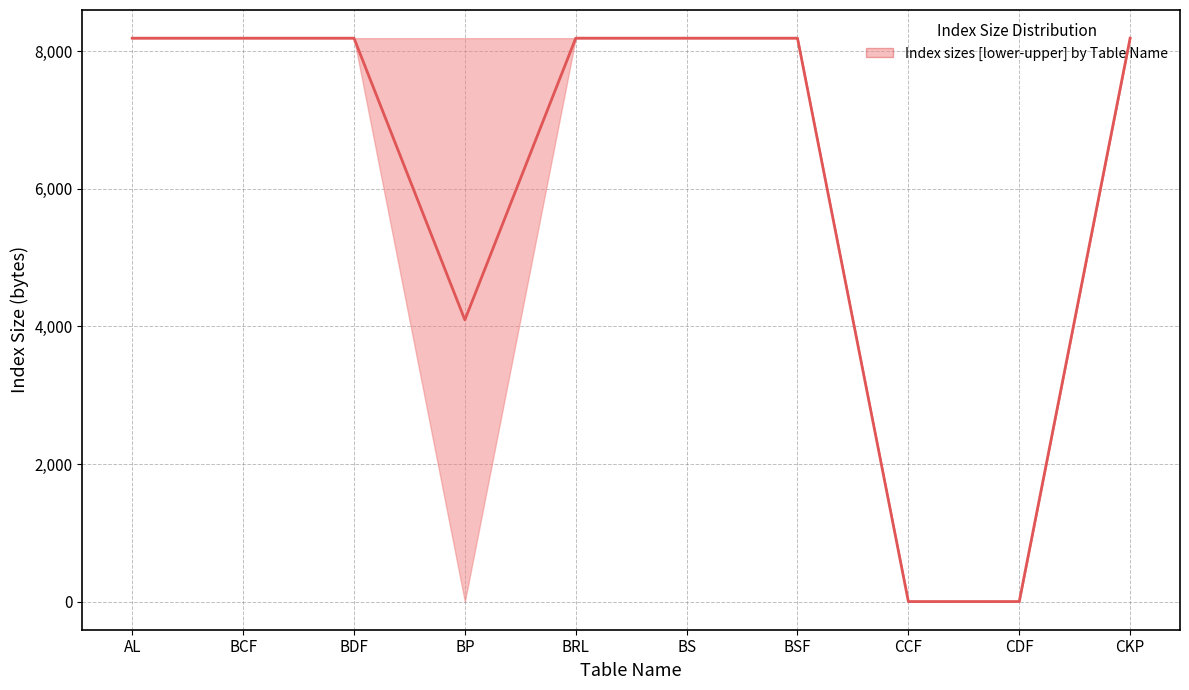

How many series are shown in this chart?

1